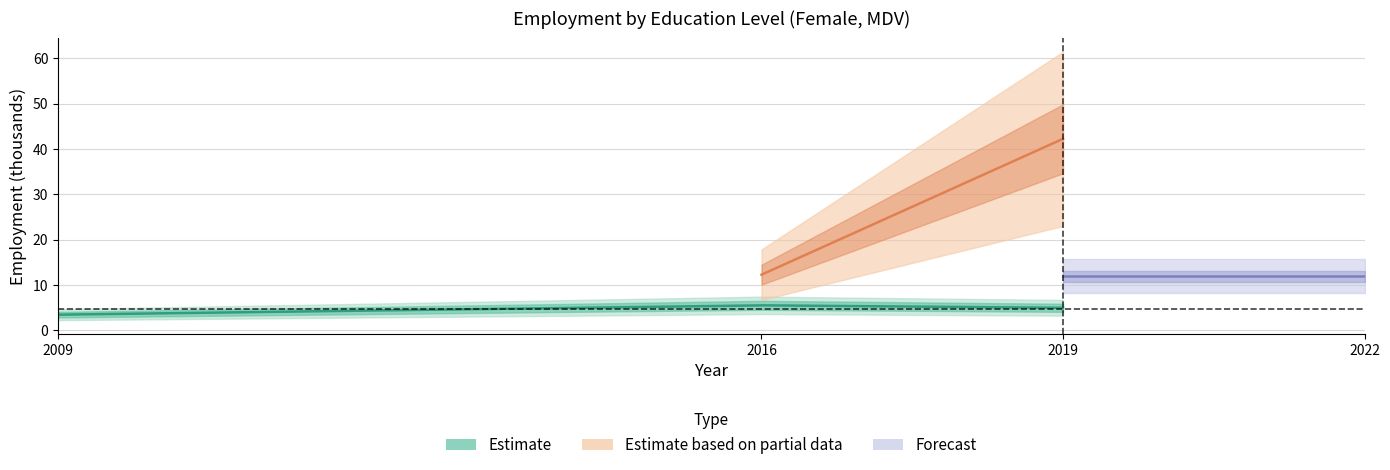

What is the difference between the maximum and minimum values in the sex_f_multi_total series?

2.1